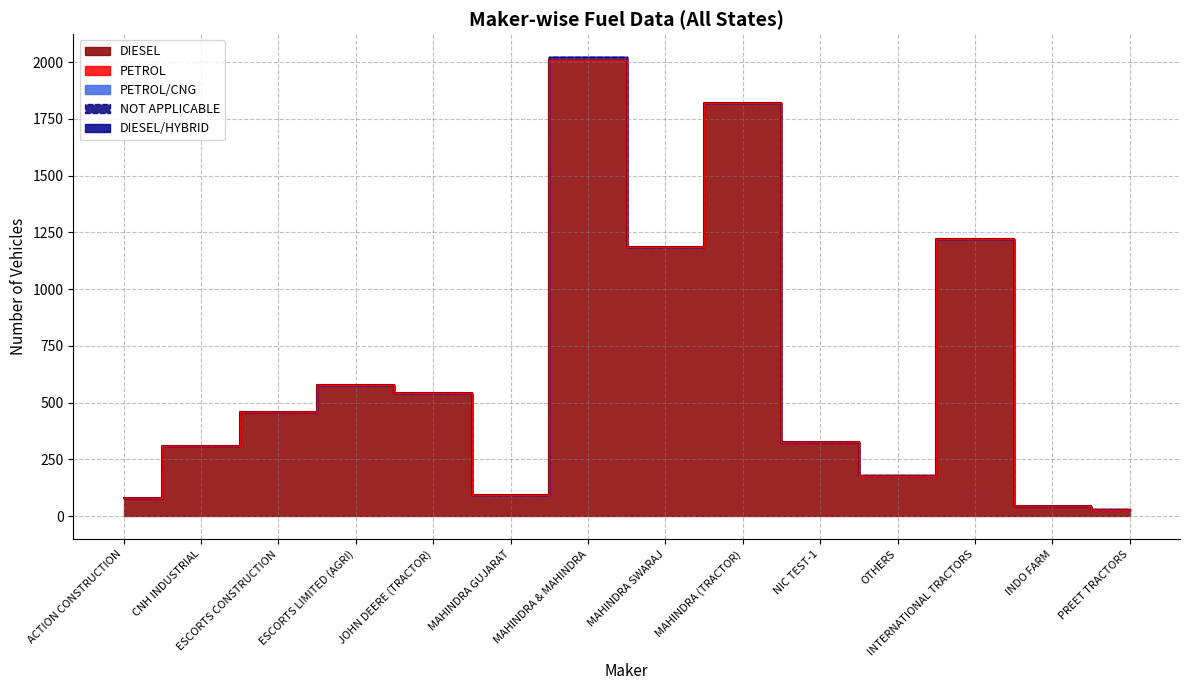

Reading left to right, transcribe all the data shown in this chart.

DIESEL: 79	310	459	576	543	94	2008	1187	1818	325	178	1221	44	29
DIESEL/HYBRID: 0	0	0	0	0	0	0	0	0	0	0	0	0	0
PETROL: 0	0	1	1	1	0	2	0	1	0	0	0	0	0
PETROL/CNG: 0	0	0	0	0	0	12	0	0	0	0	0	0	0
NOT APPLICABLE: 0	0	1	0	0	0	0	0	1	1	2	0	0	2
TOTAL: 79	310	461	577	544	94	2022	1187	1819	326	180	1221	44	31